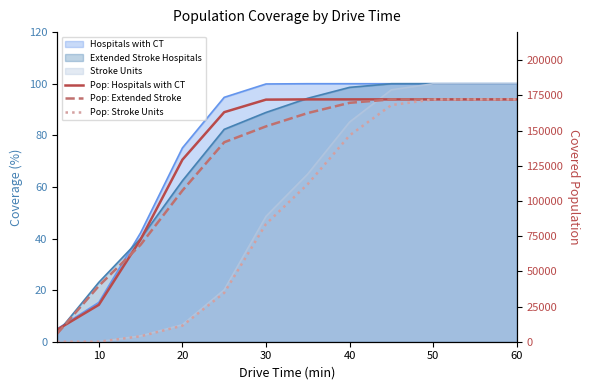

Which series has the largest range (max minus min)?

Pop: Stroke Units